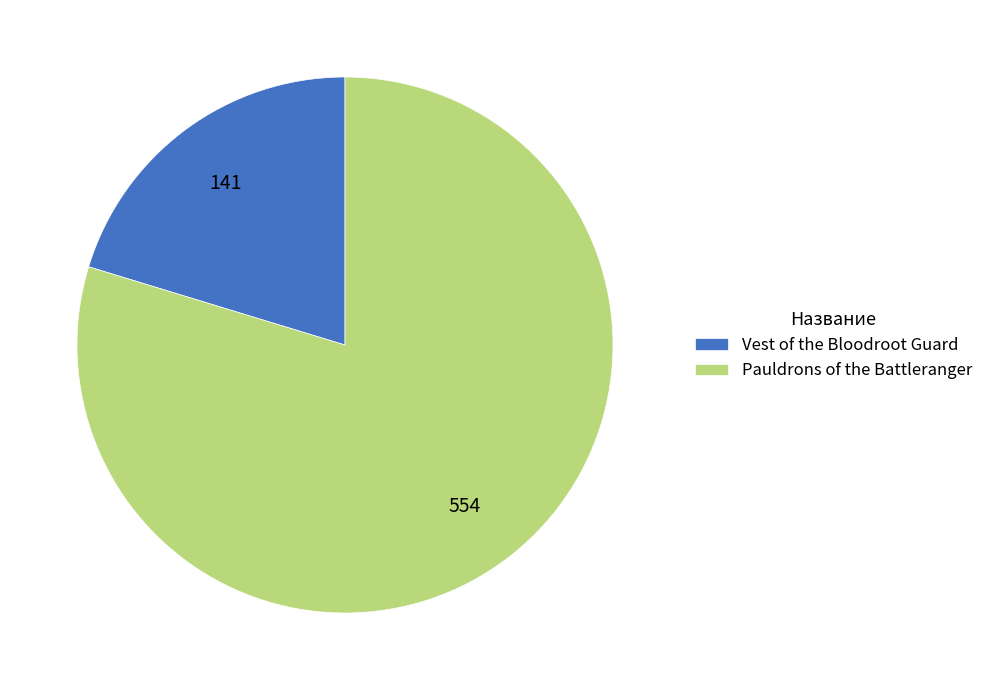

How many segments does this pie chart have?

2